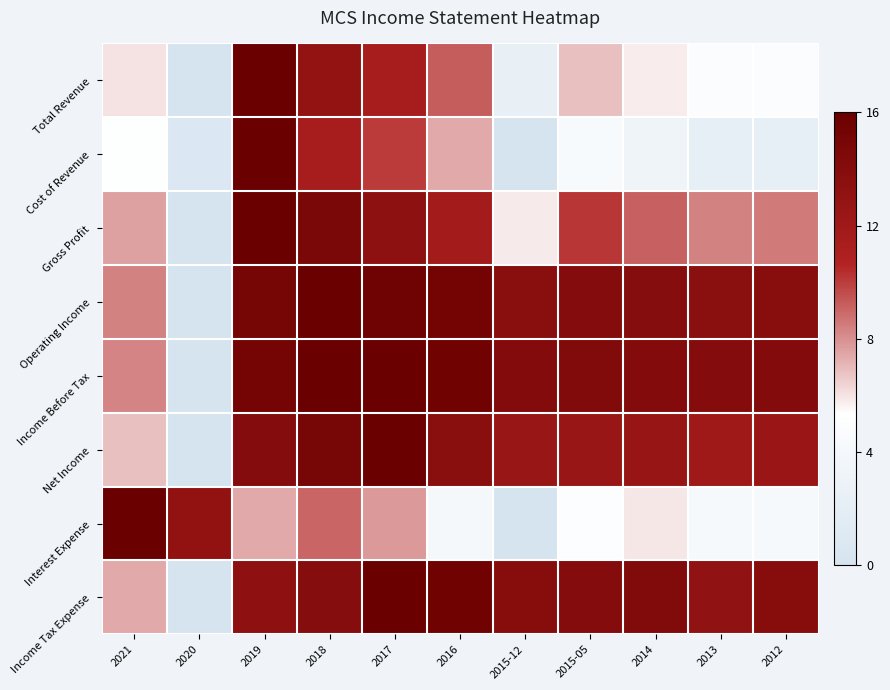

Reading left to right, list all the values displayed in this chart.

Total Revenue: 2021=0.4	2020=0.0	2019=1.0	2018=0.8	2017=0.7	2016=0.6	2015-12=0.1	2015-05=0.4	2014=0.4	2013=0.3	2012=0.3
Cost of Revenue: 2021=0.3	2020=0.0	2019=1.0	2018=0.7	2017=0.6	2016=0.5	2015-12=0.0	2015-05=0.3	2014=0.2	2013=0.1	2012=0.1
Gross Profit: 2021=0.5	2020=0.0	2019=1.0	2018=0.9	2017=0.8	2016=0.7	2015-12=0.4	2015-05=0.6	2014=0.6	2013=0.5	2012=0.5
Operating Income: 2021=0.5	2020=0.0	2019=0.9	2018=1.0	2017=1.0	2016=1.0	2015-12=0.9	2015-05=0.9	2014=0.9	2013=0.9	2012=0.9
Income Before Tax: 2021=0.5	2020=0.0	2019=0.9	2018=1.0	2017=1.0	2016=1.0	2015-12=0.9	2015-05=0.9	2014=0.9	2013=0.9	2012=0.9
Net Income: 2021=0.4	2020=0.0	2019=0.9	2018=0.9	2017=1.0	2016=0.9	2015-12=0.8	2015-05=0.8	2014=0.8	2013=0.7	2012=0.8
Interest Expense: 2021=1.0	2020=0.8	2019=0.5	2018=0.6	2017=0.5	2016=0.3	2015-12=0.0	2015-05=0.3	2014=0.4	2013=0.3	2012=0.3
Income Tax Expense: 2021=0.5	2020=0.0	2019=0.8	2018=0.9	2017=1.0	2016=1.0	2015-12=0.9	2015-05=0.9	2014=0.9	2013=0.8	2012=0.9